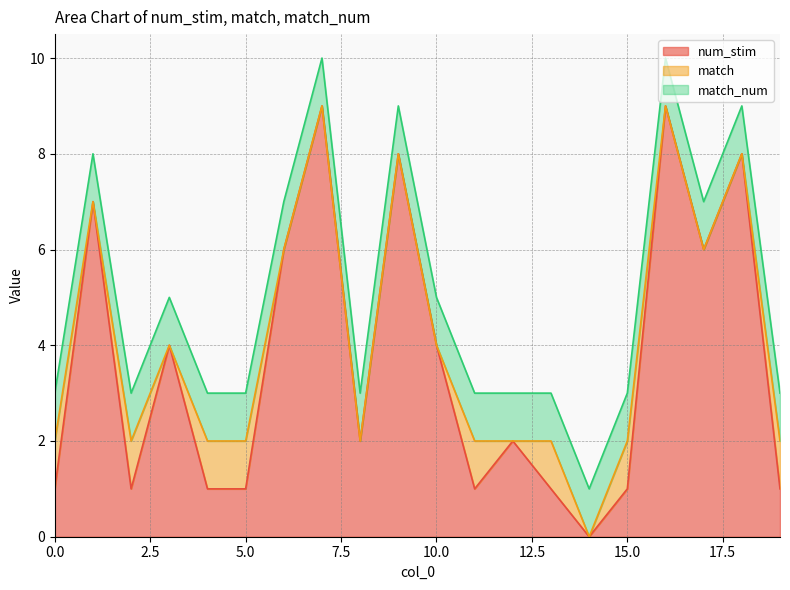

Does the chart have visible grid lines?

Yes